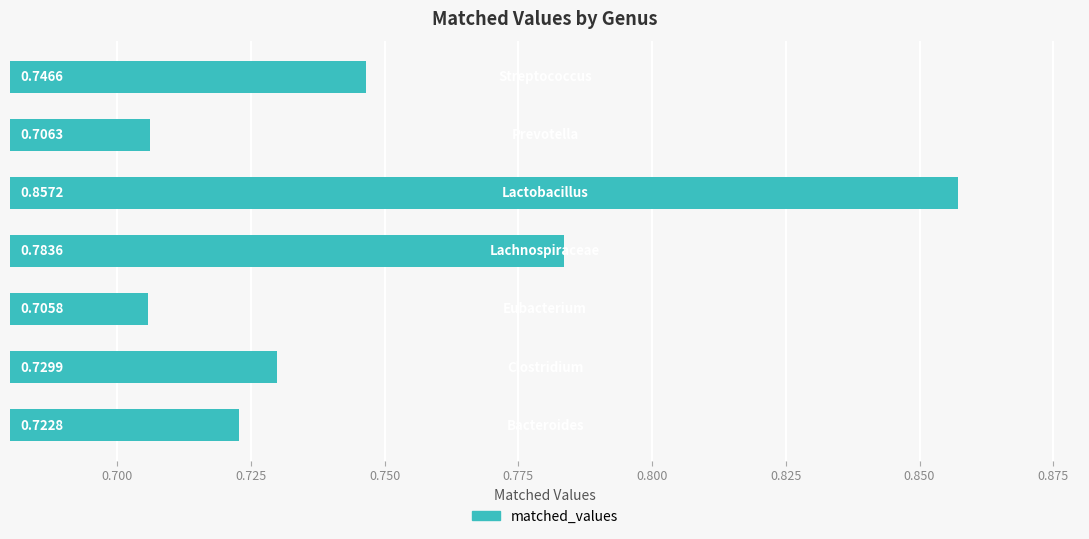

What is the sum of all values?

5.3